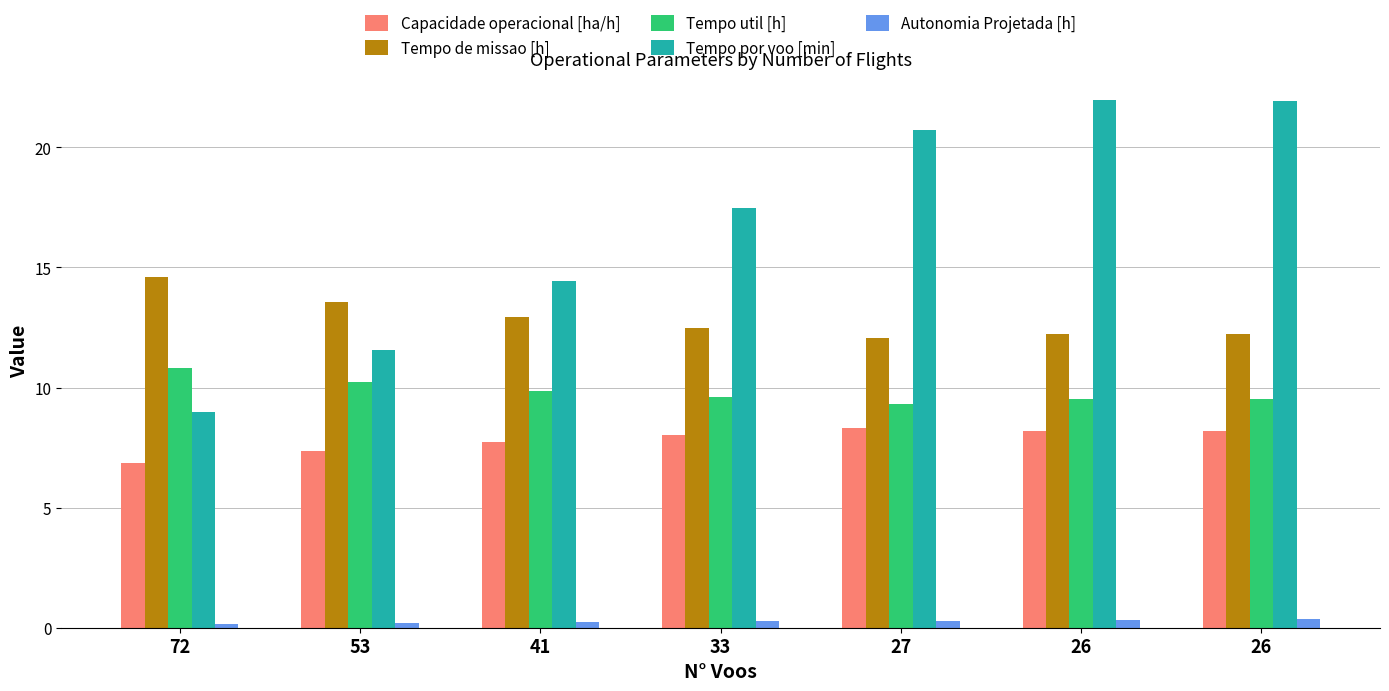

How many data points does each series have?

7